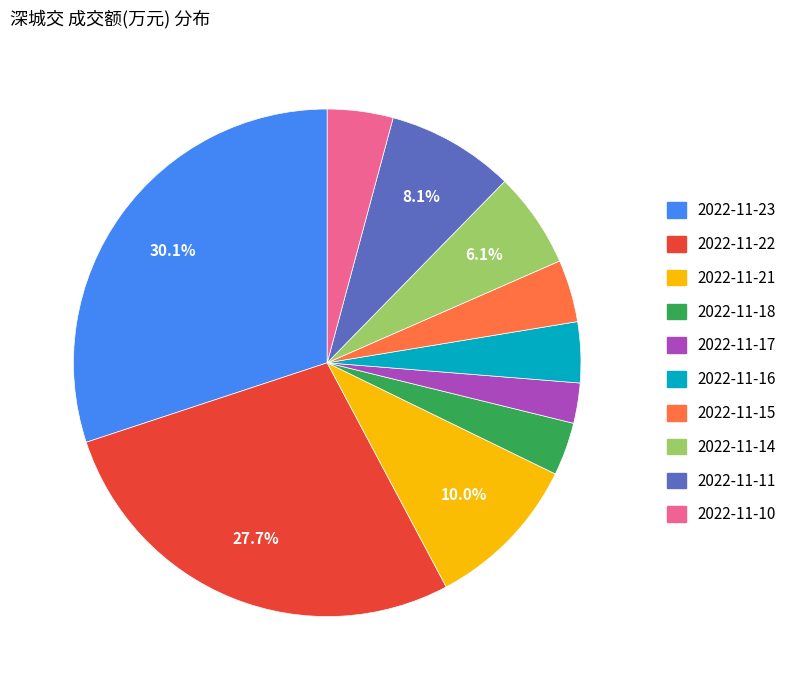

To the nearest percent, what is the average slice percentage?

10%